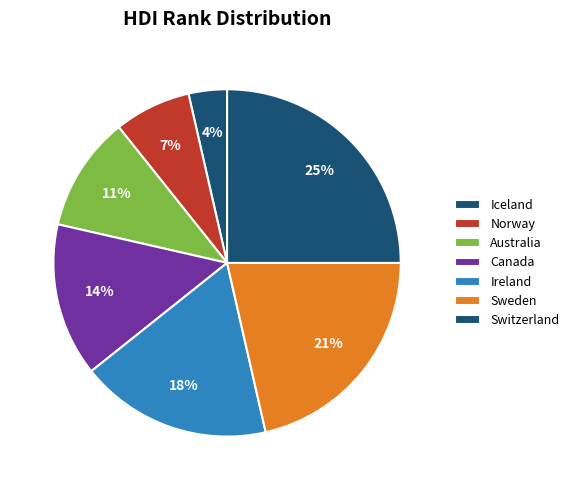

To the nearest percent, what is the difference between the Canada and Sweden slice percentages?

7%